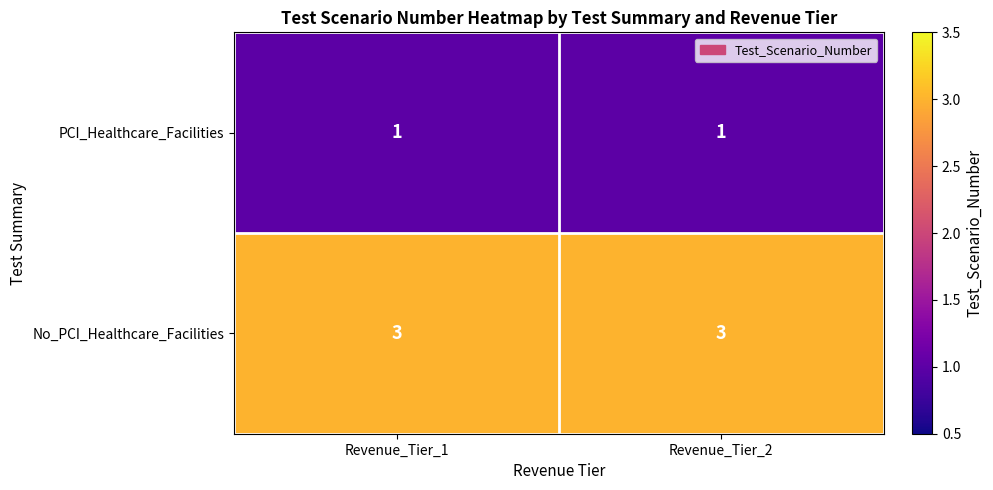

What is the spread (max minus min) of values at Revenue_Tier_2?

2